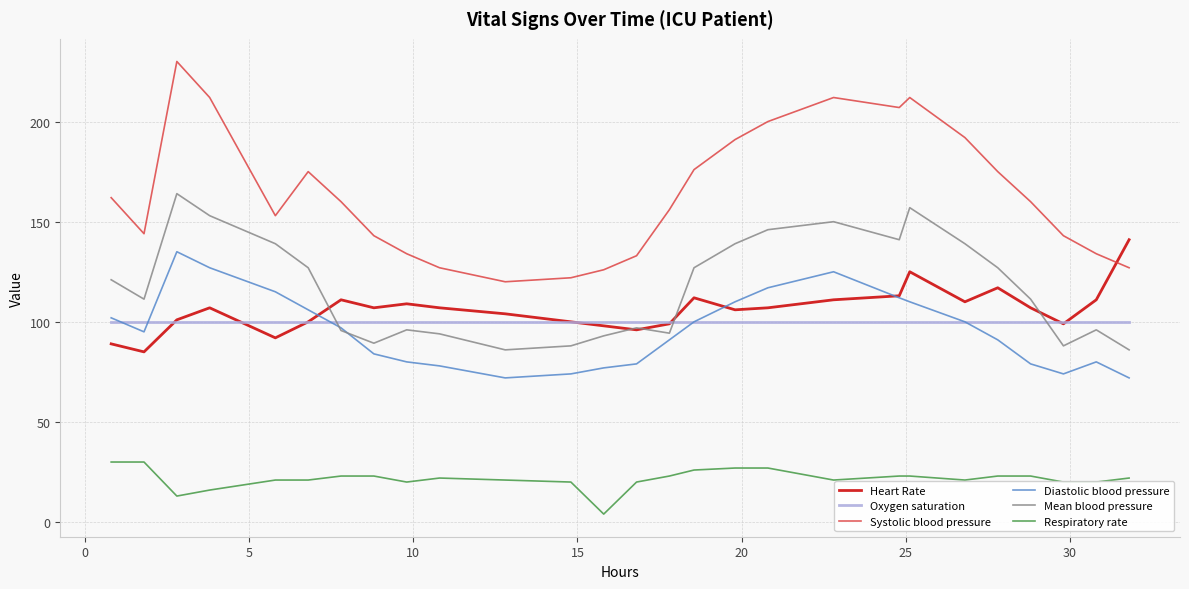

Is this an area chart (filled region under the line)?

No